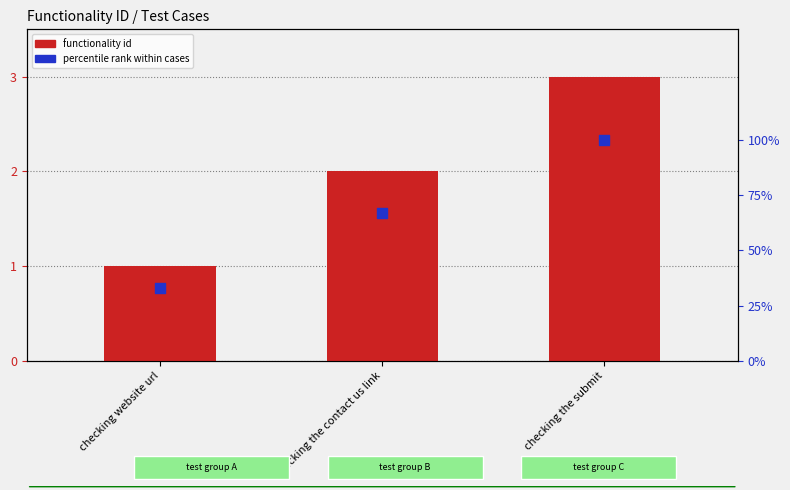

What are all the series names shown in the legend?

functionality id, percentile rank within cases